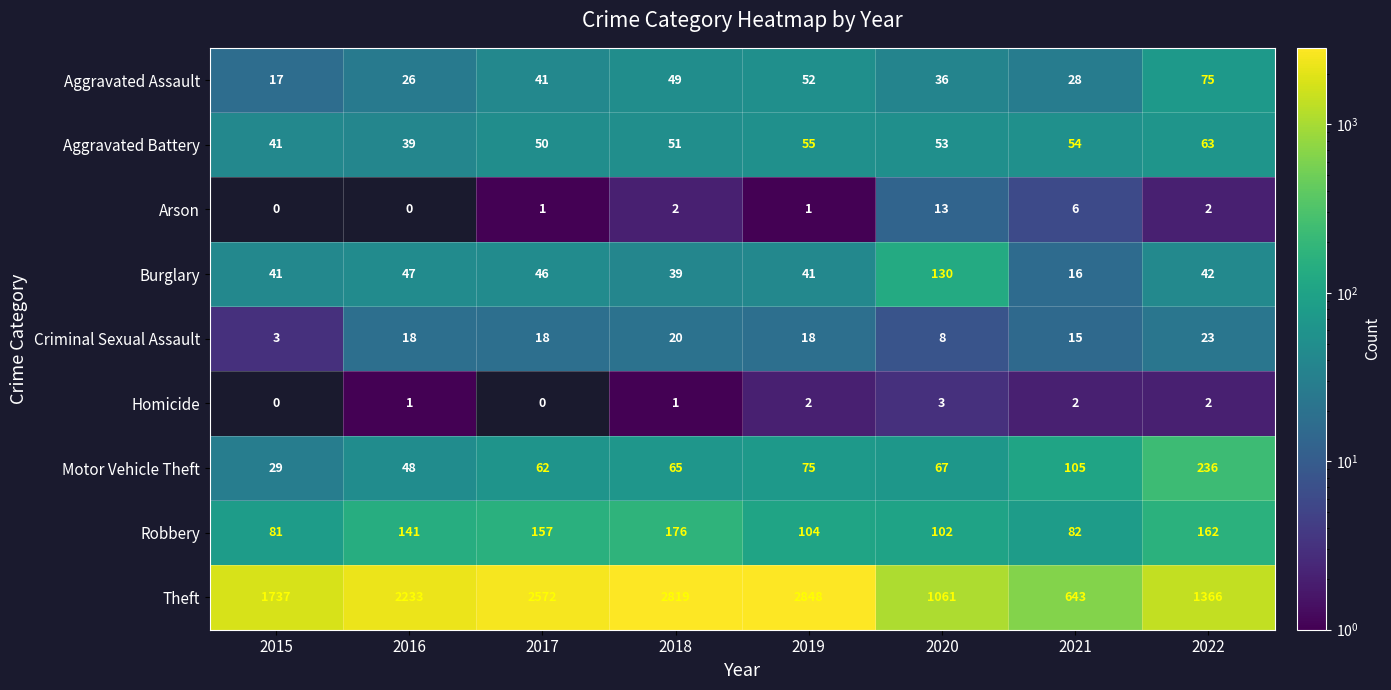

Is it true that Arson equals 10 at 2021?

False